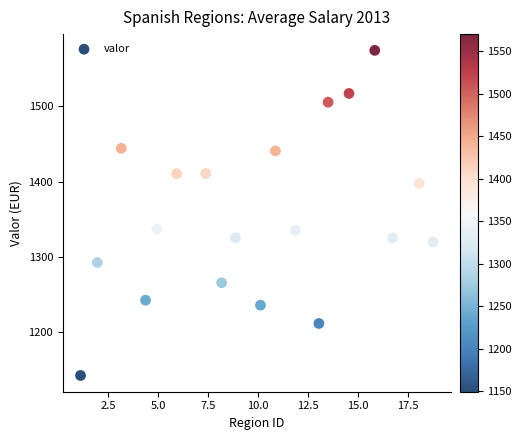

What is the range of X values (max minus min)?

17.6